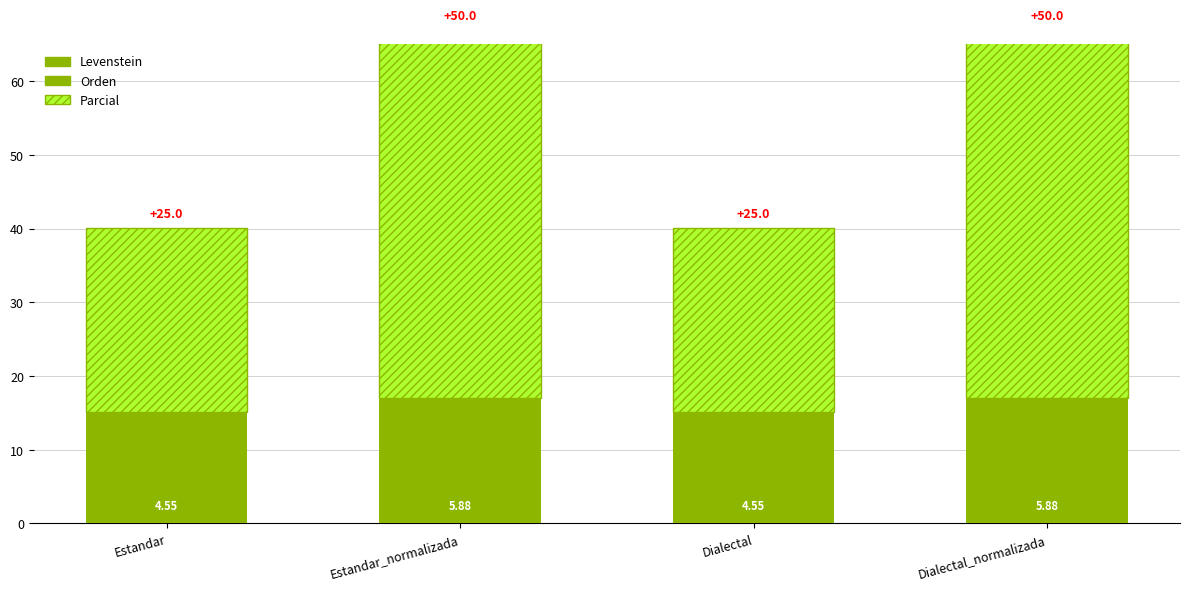

At how many categories does at least one series exceed 26?

2